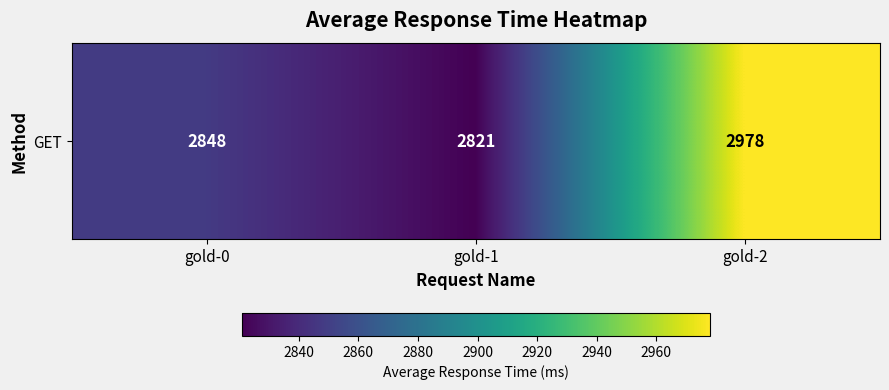

List the labels in order of value, smallest first.

gold-1, gold-0, gold-2